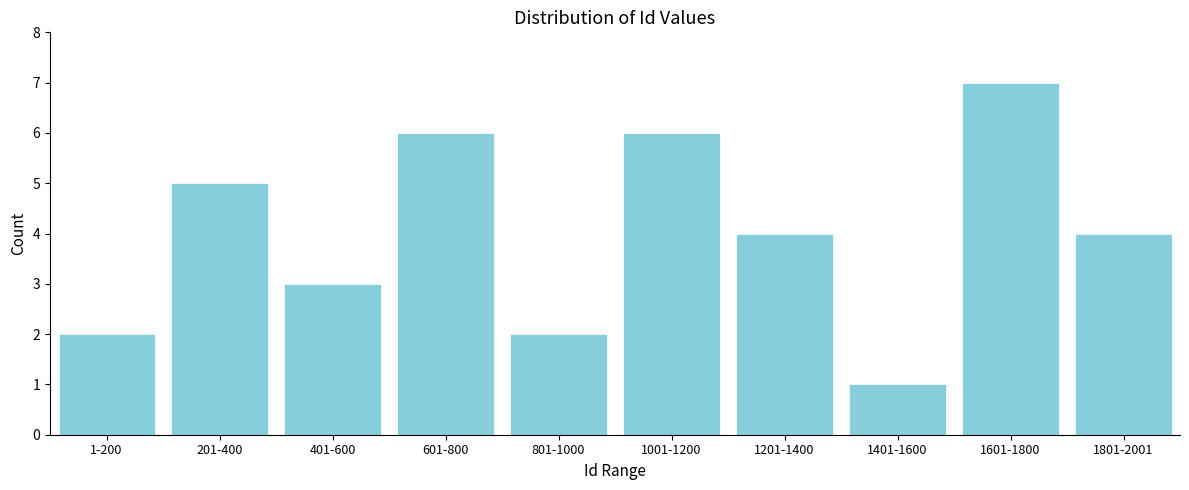

Reading left to right, transcribe all the data shown in this chart.

1-200=2	201-400=5	401-600=3	601-800=6	801-1000=2	1001-1200=6	1201-1400=4	1401-1600=1	1601-1800=7	1801-2001=4